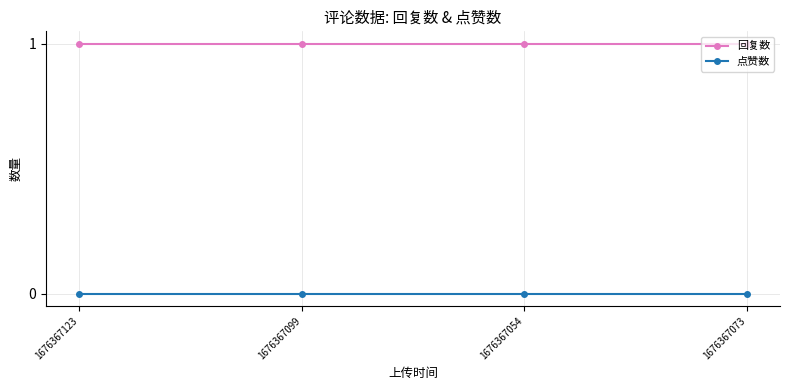

What is the total value across all series at 1676367099?

1